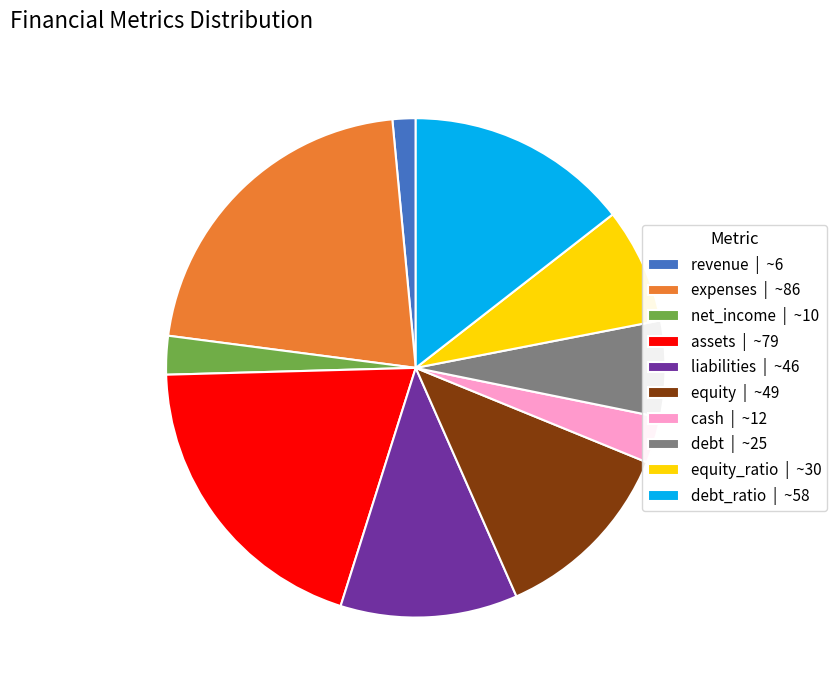

What is the smallest slice in the pie chart?

revenue | ~6